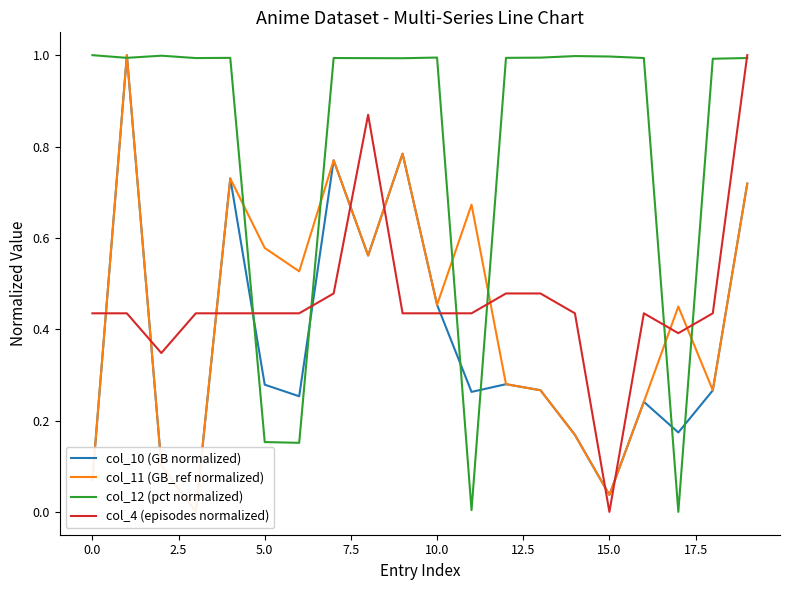

What is the highest value of the col_12 (pct normalized) series?

1.0